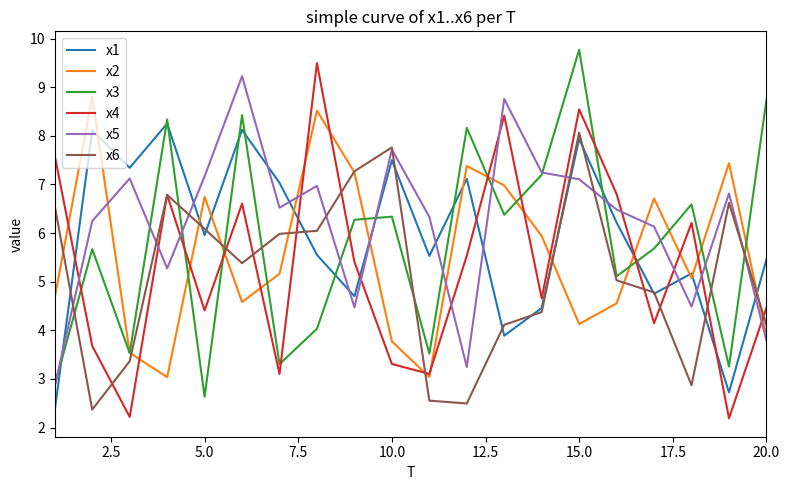

What is the minimum value shown in the chart?

2.2